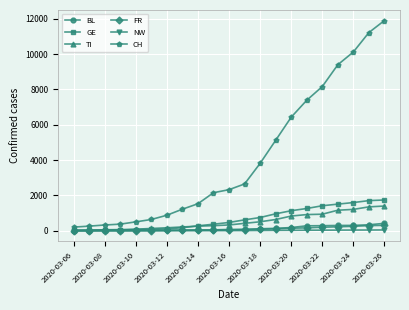

What is the sum of all TI values?

11091